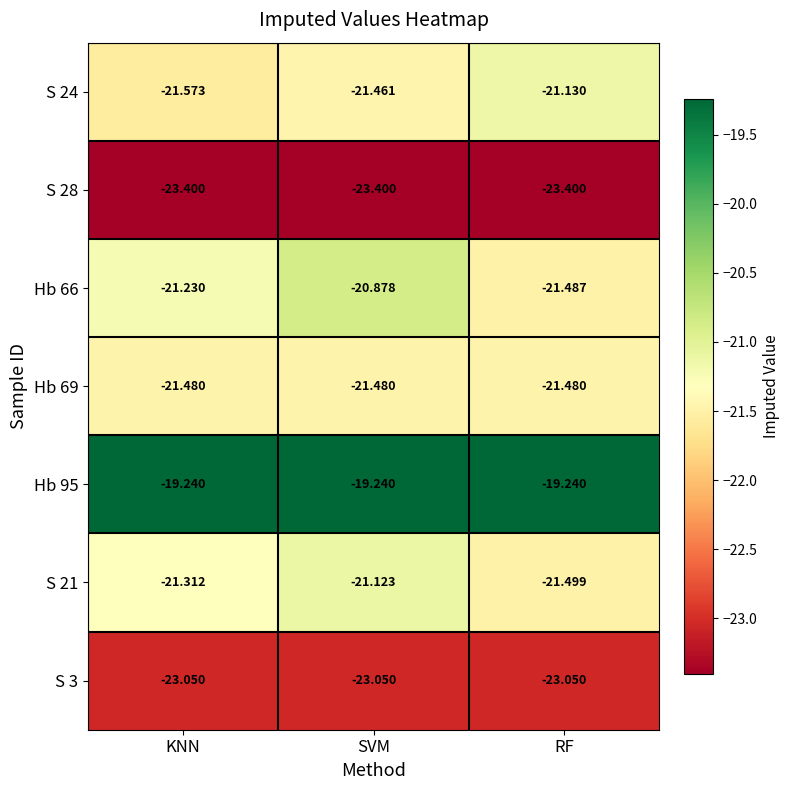

At which category is the sum across all series the highest?

SVM